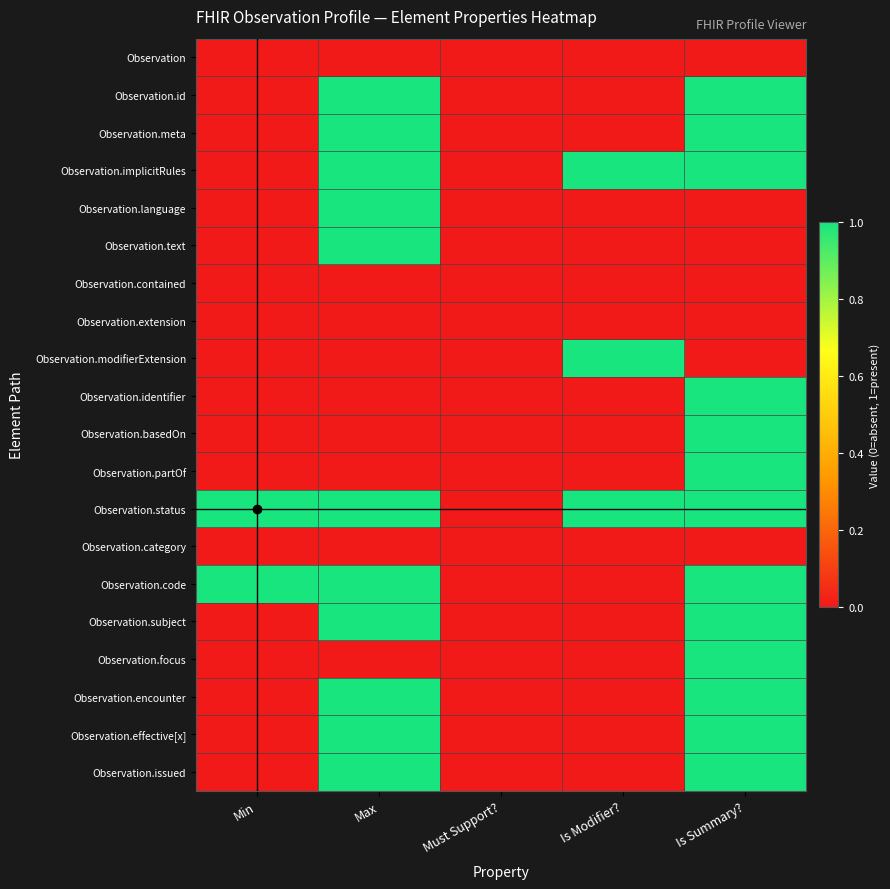

Reading right to left, list all the values displayed in this chart.

Observation: Is Summary?=0	Is Modifier?=0	Must Support?=0	Max=0	Min=0
Observation.id: Is Summary?=1	Is Modifier?=0	Must Support?=0	Max=1	Min=0
Observation.meta: Is Summary?=1	Is Modifier?=0	Must Support?=0	Max=1	Min=0
Observation.implicitRules: Is Summary?=1	Is Modifier?=1	Must Support?=0	Max=1	Min=0
Observation.language: Is Summary?=0	Is Modifier?=0	Must Support?=0	Max=1	Min=0
Observation.text: Is Summary?=0	Is Modifier?=0	Must Support?=0	Max=1	Min=0
Observation.contained: Is Summary?=0	Is Modifier?=0	Must Support?=0	Max=0	Min=0
Observation.extension: Is Summary?=0	Is Modifier?=0	Must Support?=0	Max=0	Min=0
Observation.modifierExtension: Is Summary?=0	Is Modifier?=1	Must Support?=0	Max=0	Min=0
Observation.identifier: Is Summary?=1	Is Modifier?=0	Must Support?=0	Max=0	Min=0
Observation.basedOn: Is Summary?=1	Is Modifier?=0	Must Support?=0	Max=0	Min=0
Observation.partOf: Is Summary?=1	Is Modifier?=0	Must Support?=0	Max=0	Min=0
Observation.status: Is Summary?=1	Is Modifier?=1	Must Support?=0	Max=1	Min=1
Observation.category: Is Summary?=0	Is Modifier?=0	Must Support?=0	Max=0	Min=0
Observation.code: Is Summary?=1	Is Modifier?=0	Must Support?=0	Max=1	Min=1
Observation.subject: Is Summary?=1	Is Modifier?=0	Must Support?=0	Max=1	Min=0
Observation.focus: Is Summary?=1	Is Modifier?=0	Must Support?=0	Max=0	Min=0
Observation.encounter: Is Summary?=1	Is Modifier?=0	Must Support?=0	Max=1	Min=0
Observation.effective[x]: Is Summary?=1	Is Modifier?=0	Must Support?=0	Max=1	Min=0
Observation.issued: Is Summary?=1	Is Modifier?=0	Must Support?=0	Max=1	Min=0